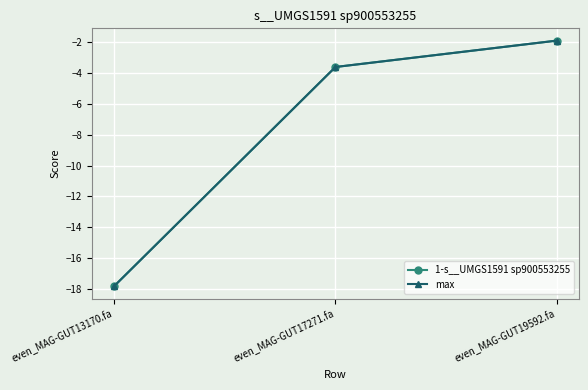

Reading left to right, what are all the values shown in this chart?

1-s__UMGS1591 sp900553255: -17.8	-3.6	-1.9
max: -17.8	-3.6	-1.9